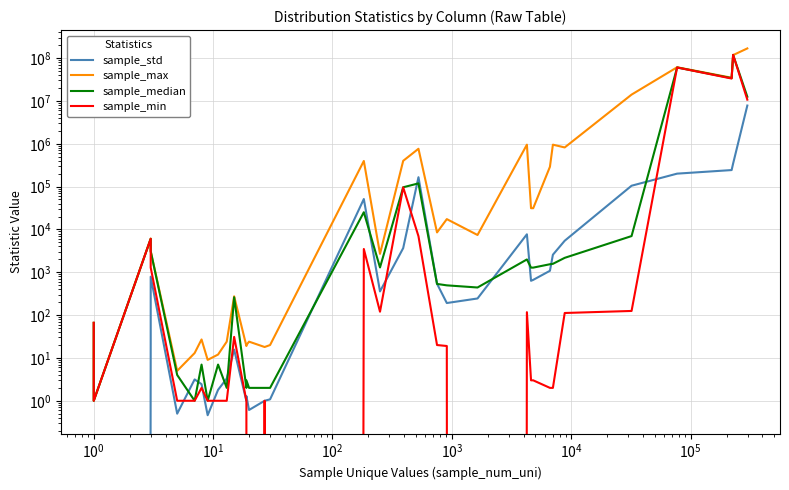

In sample_min, how many points are higher than both neighbors (excluding endpoints)?

9